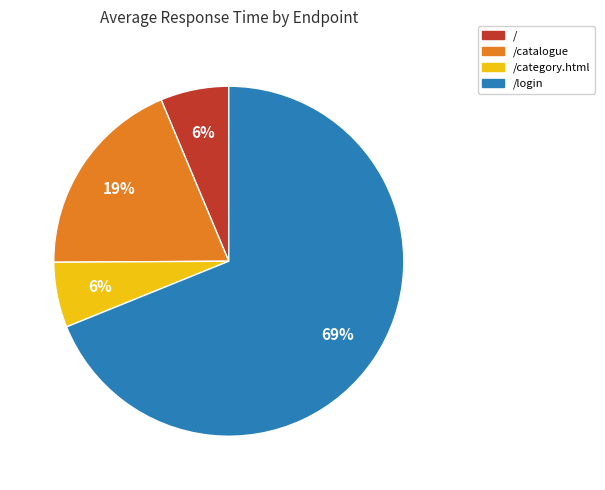

To the nearest percent, what is the difference between the largest and smallest slice percentages?

63%